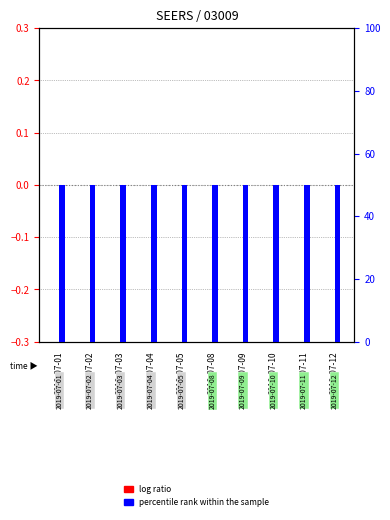

Reading left to right, what are all the values shown in this chart?

log ratio: 0	0	0	0	0	0	0	0	0	0
percentile rank within the sample: 50	50	50	50	50	50	50	50	50	50